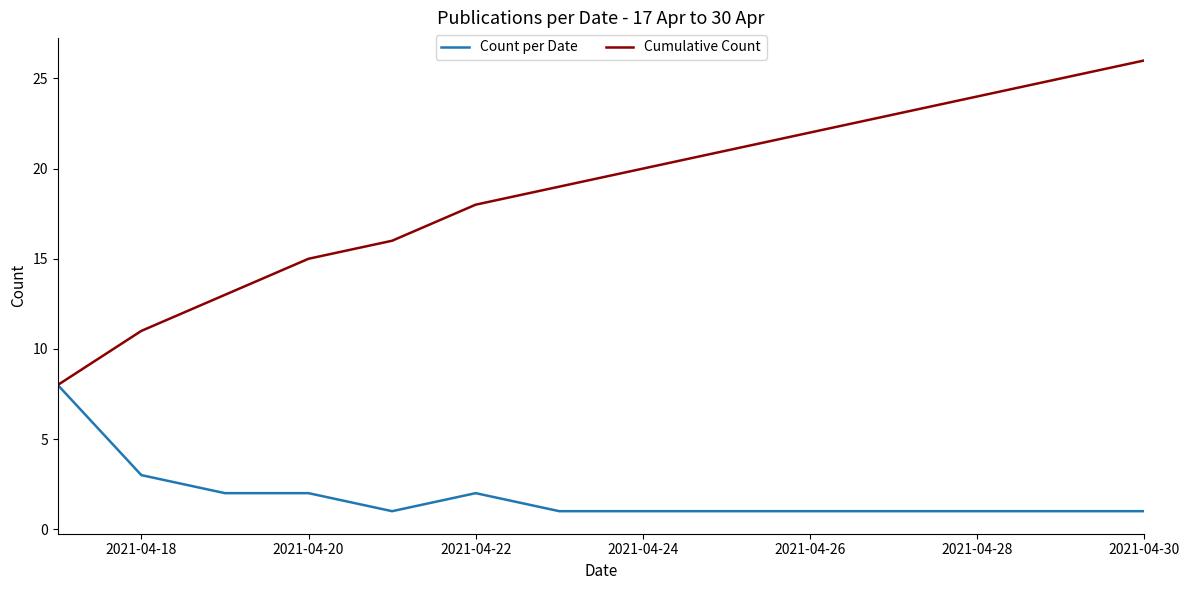

What are all the series names shown in the legend?

Count per Date, Cumulative Count